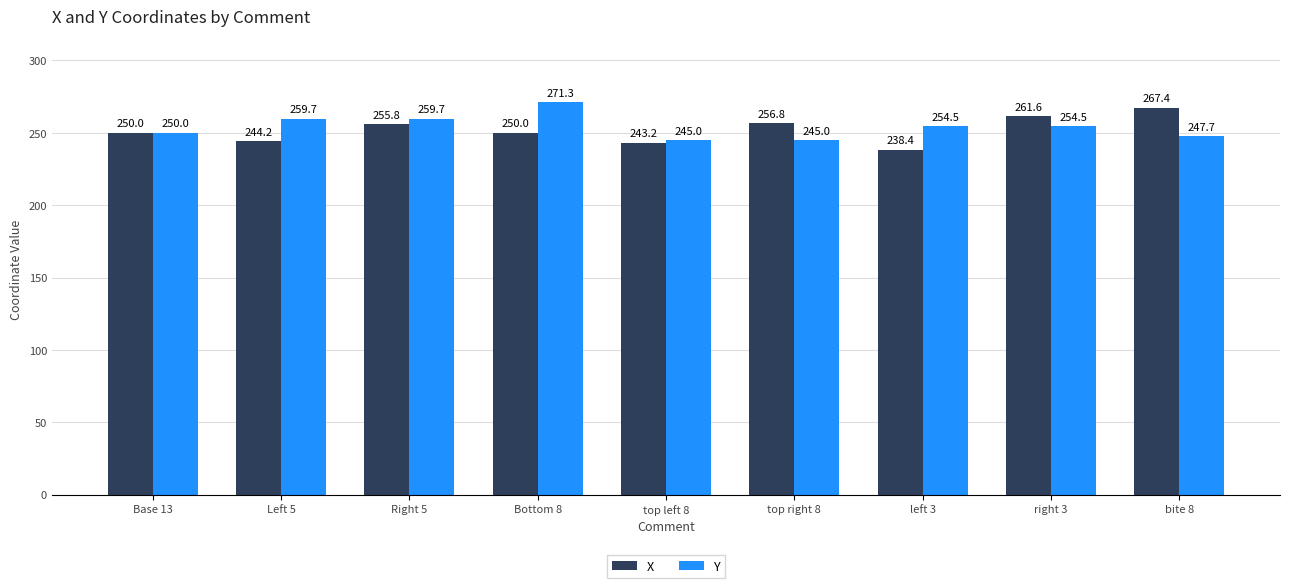

At which category is the sum across all series the highest?

Bottom 8